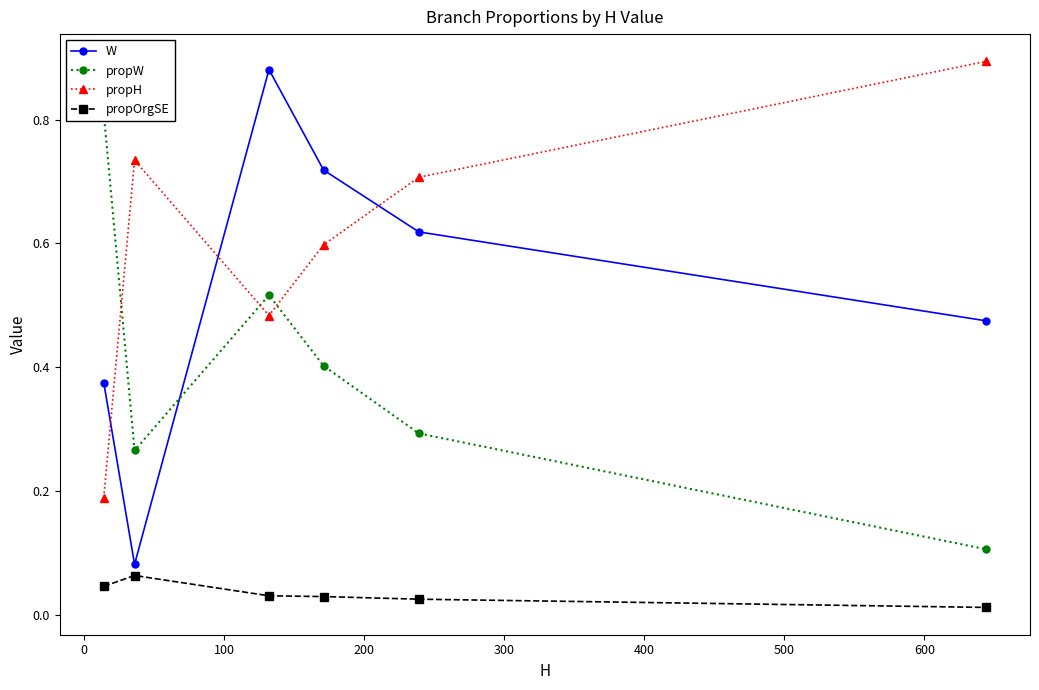

True or false: propOrgSE and W cross at least once.

False